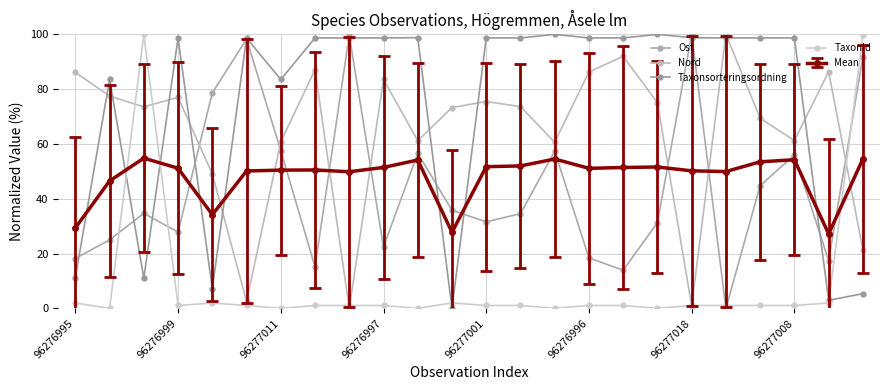

Reading left to right, extract all data points from this chart.

Ost: 18.2	25.0	34.7	27.8	78.7	98.3	57.6	15.1	99.7	22.4	56.6	35.8	31.6	34.6	57.4	18.4	13.9	31.3	100.0	0.0	44.8	56.0	17.4	91.8
Nord: 86.1	77.5	73.5	77.0	49.0	2.6	60.7	87.1	0.0	83.6	61.2	73.3	75.5	73.6	60.6	86.3	92.0	75.1	0.9	100.0	69.4	61.3	86.4	21.4
Taxonsorteringsordning: 11.2	83.5	11.0	98.7	7.1	98.6	83.5	98.7	98.7	98.7	98.8	0.0	98.7	98.7	100.0	98.7	98.7	100.0	98.8	98.7	98.7	98.7	2.9	5.4
TaxonId: 2.0	0.0	100.0	1.1	2.0	1.1	0.0	1.1	1.1	1.1	0.0	2.0	1.1	1.1	0.1	1.1	1.1	0.1	1.1	1.1	1.1	1.1	2.0	99.6